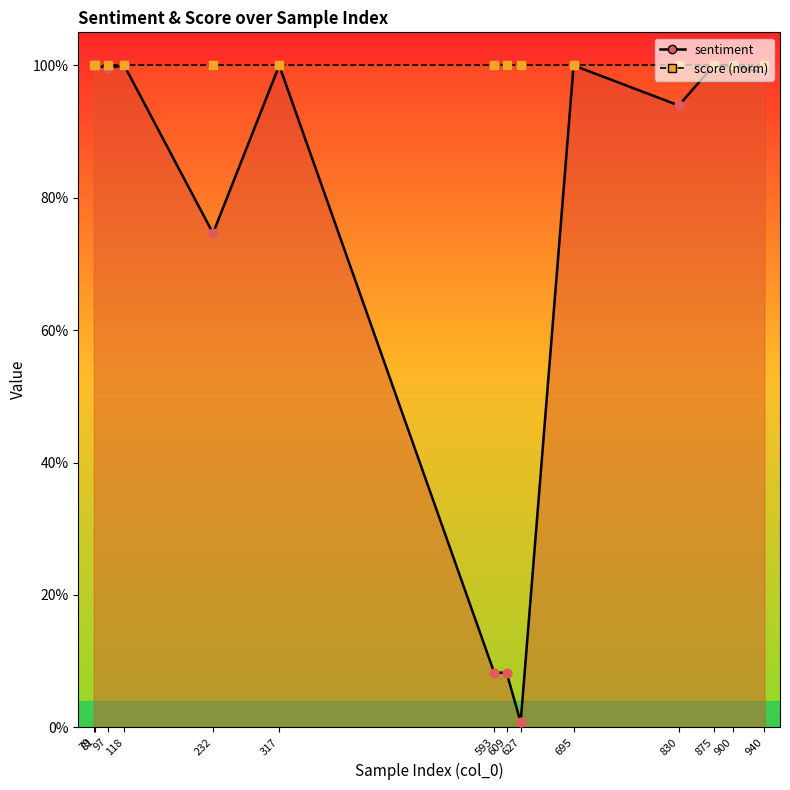

Is the value of sentiment at 79 greater than the value of score (norm) at 317?

No